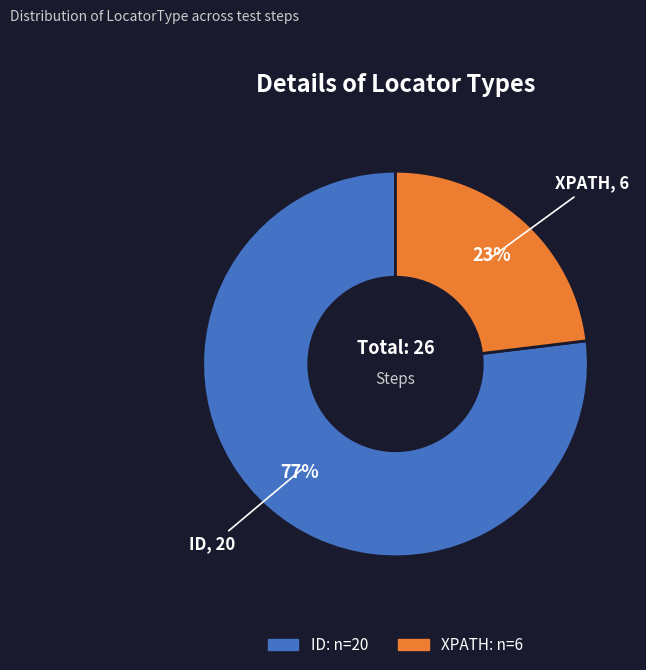

What is the ratio of the value at XPATH to the value at ID?

0.3